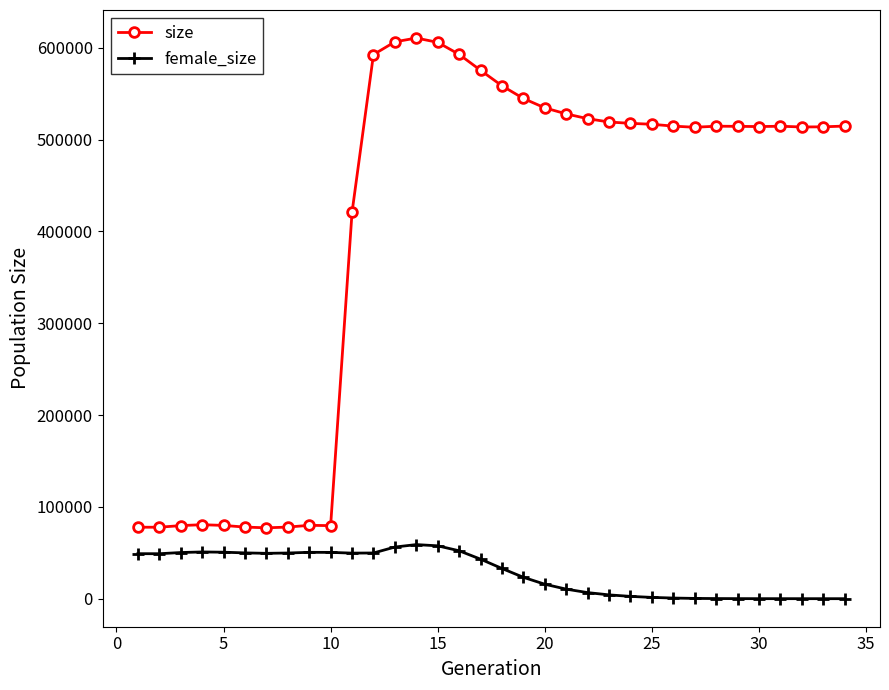

Which series has the largest total across all categories?

size